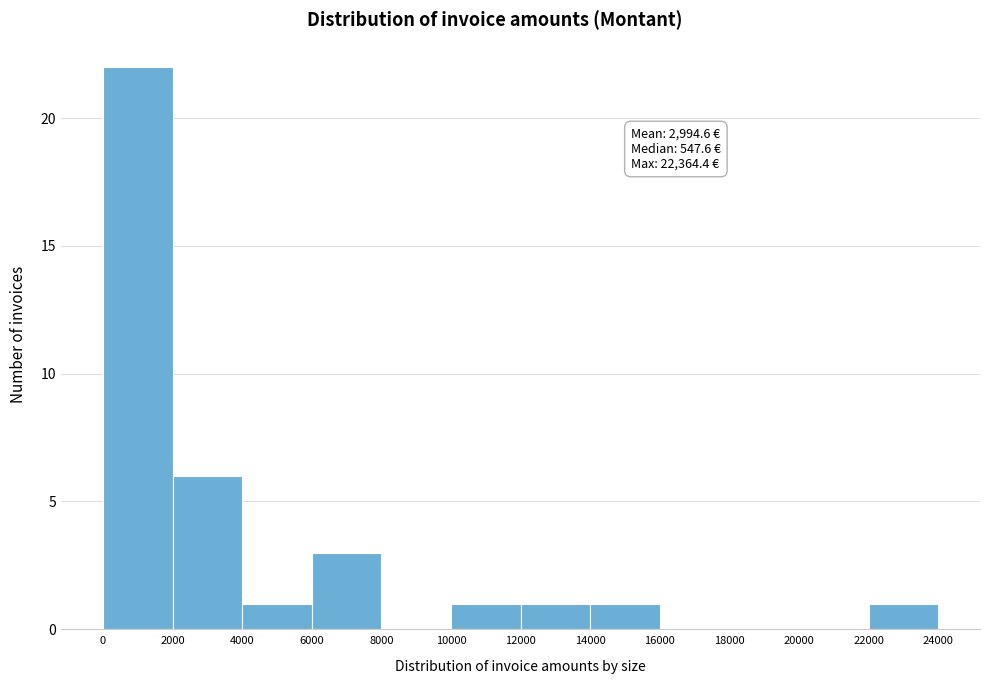

Over which range of the x-axis is the bar tallest?

0 to 2000